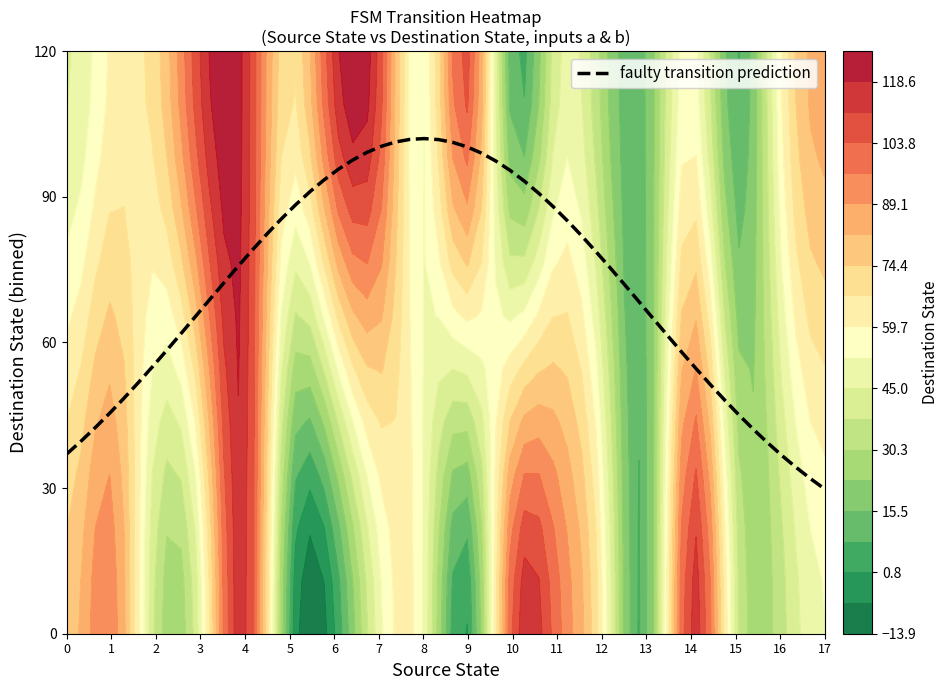

True or false: 1 has a value of 167 at 4.

False